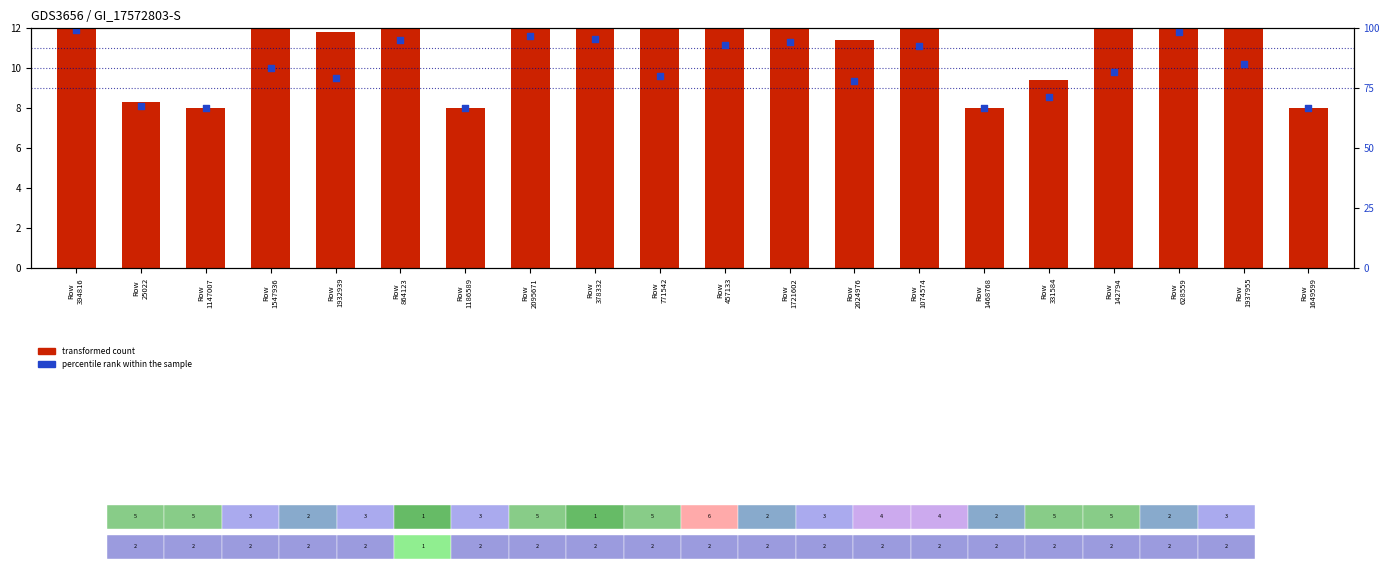

At which category is the sum across all series the highest?

Row
394816